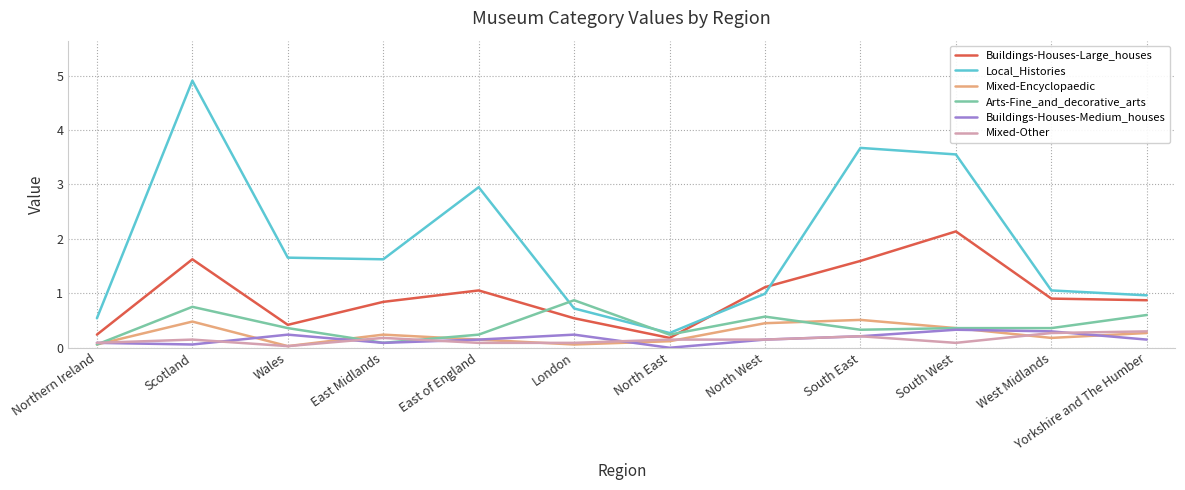

True or false: Buildings-Houses-Medium_houses and Buildings-Houses-Large_houses intersect in this chart.

False